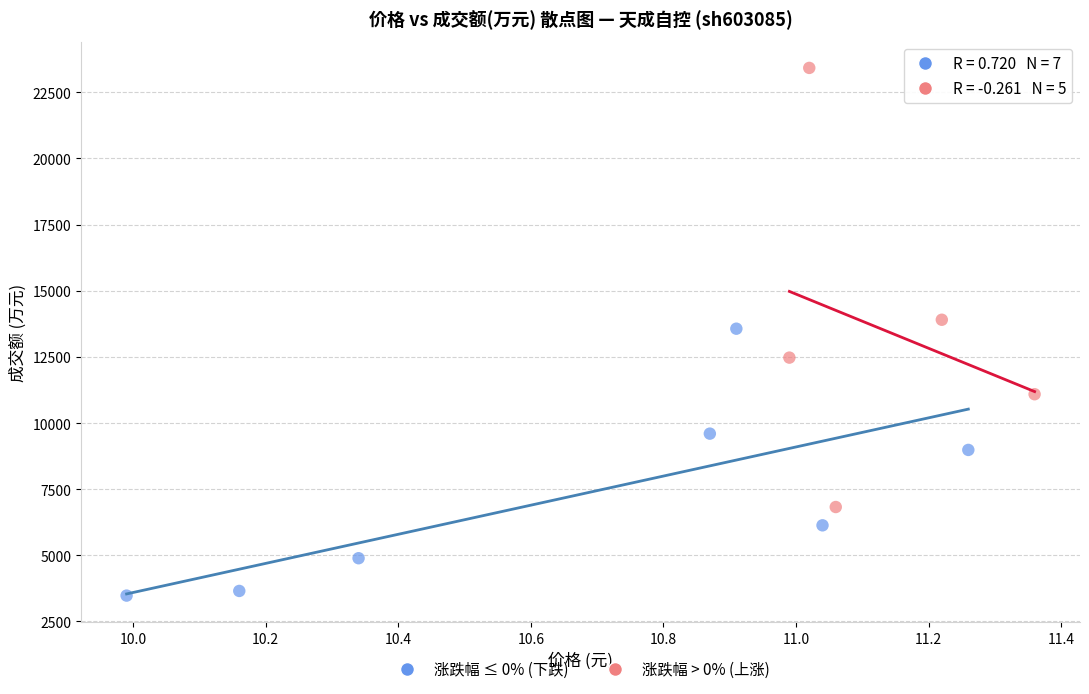

Which series has the widest spread of Y values?

涨跌幅 > 0% (上涨)